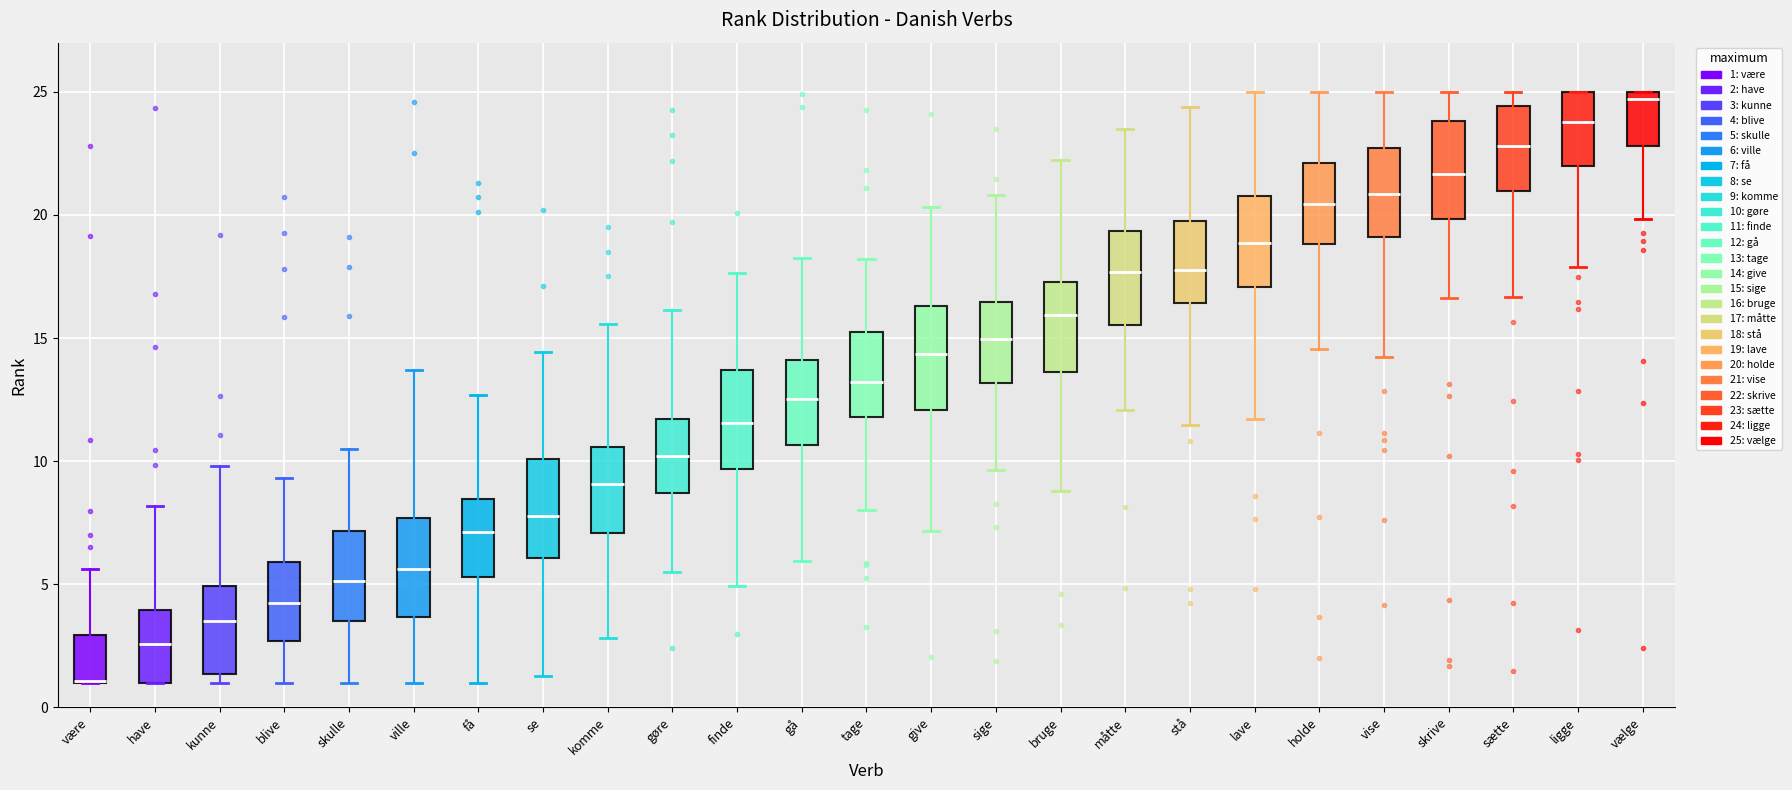

Where does the upper whisker of the box for stå end on the y-axis? The values are not printed on the chart, so give them approximately, as read against the axis.

24.5